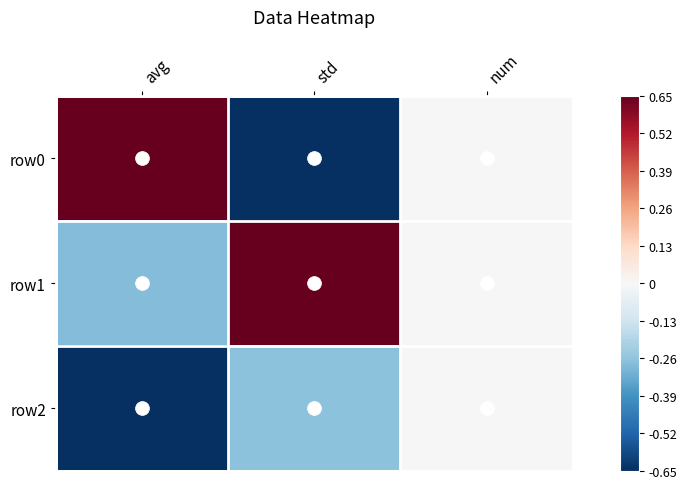

Between std and num, which is larger?

num